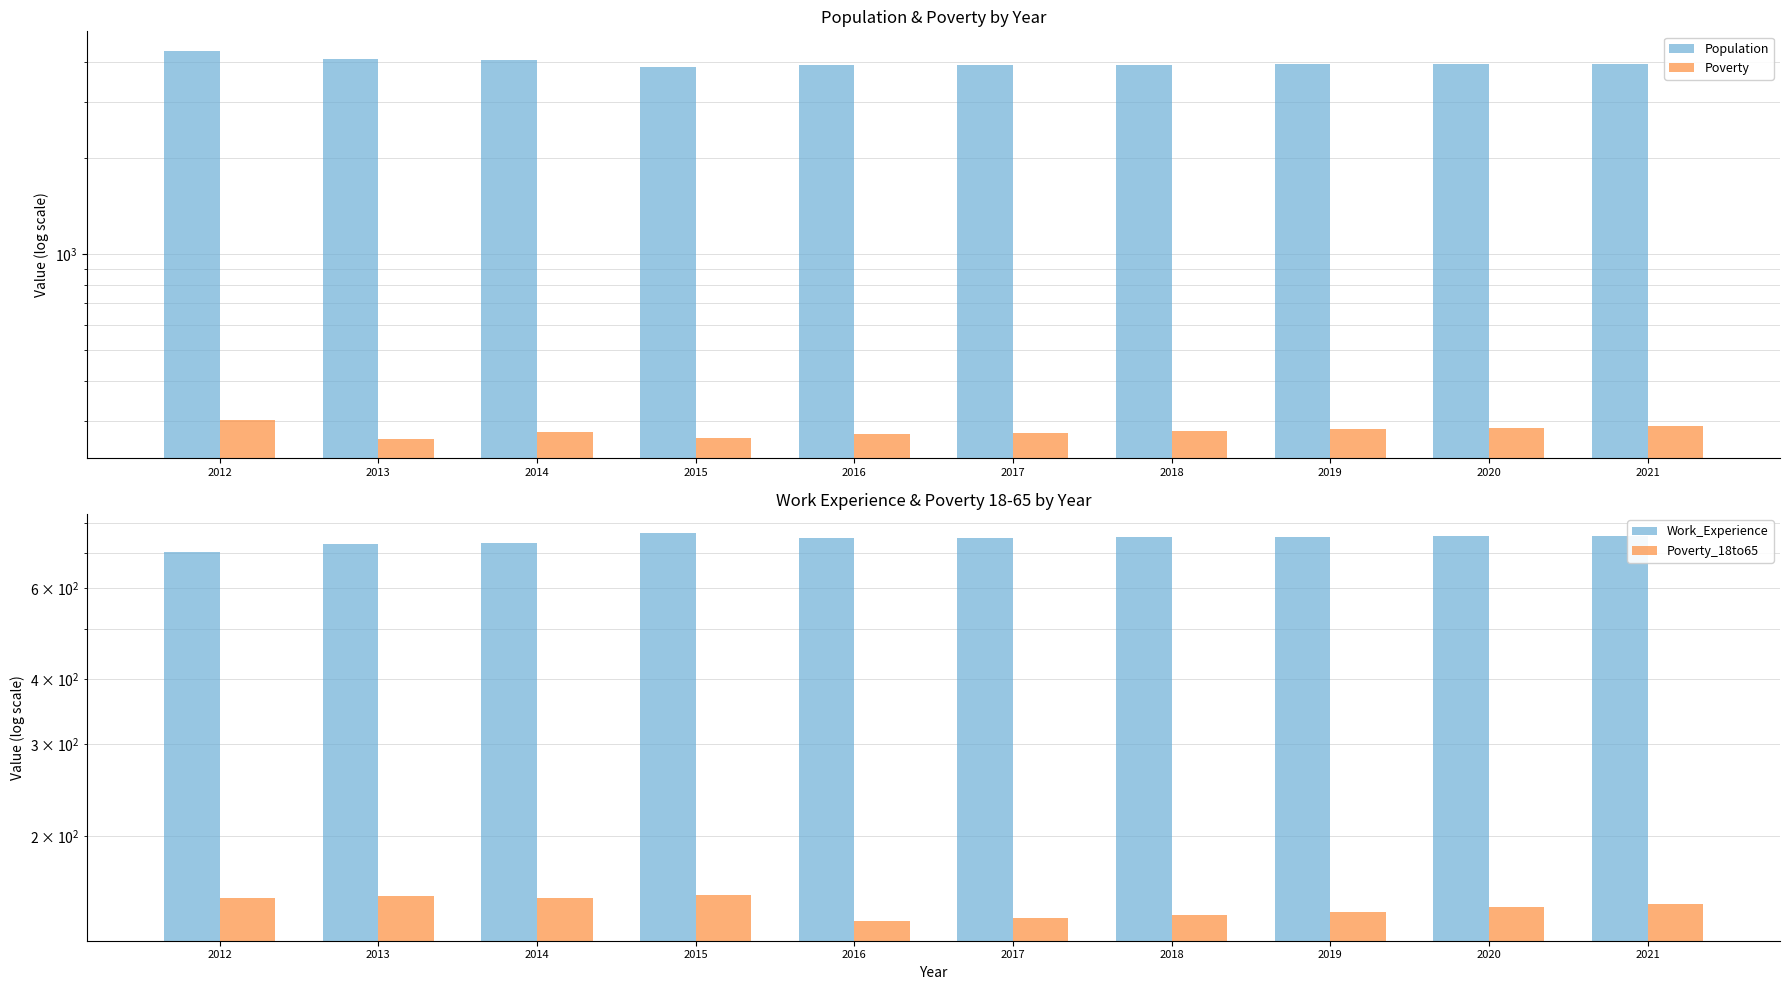

What is the difference between the second highest and second lowest values in the Population series?

178